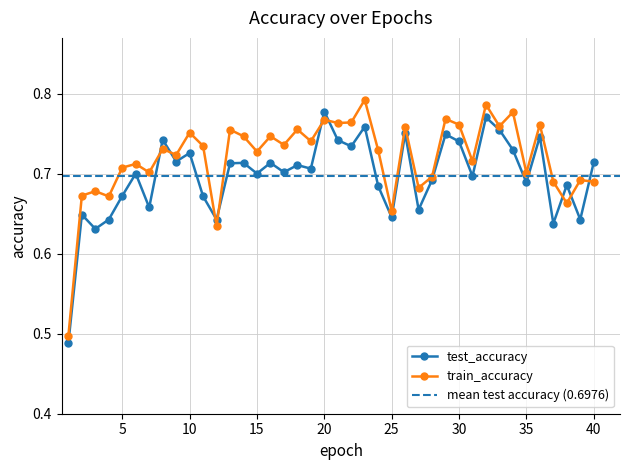

How many lines are shown in the chart?

2